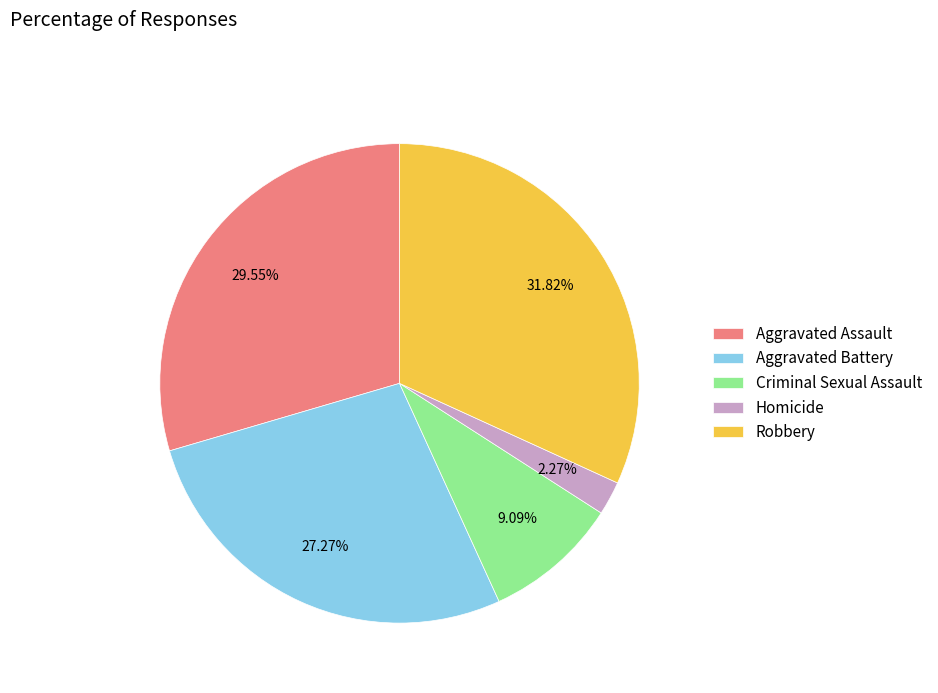

What is the ratio of the value at Criminal Sexual Assault to the value at Homicide?

4.0